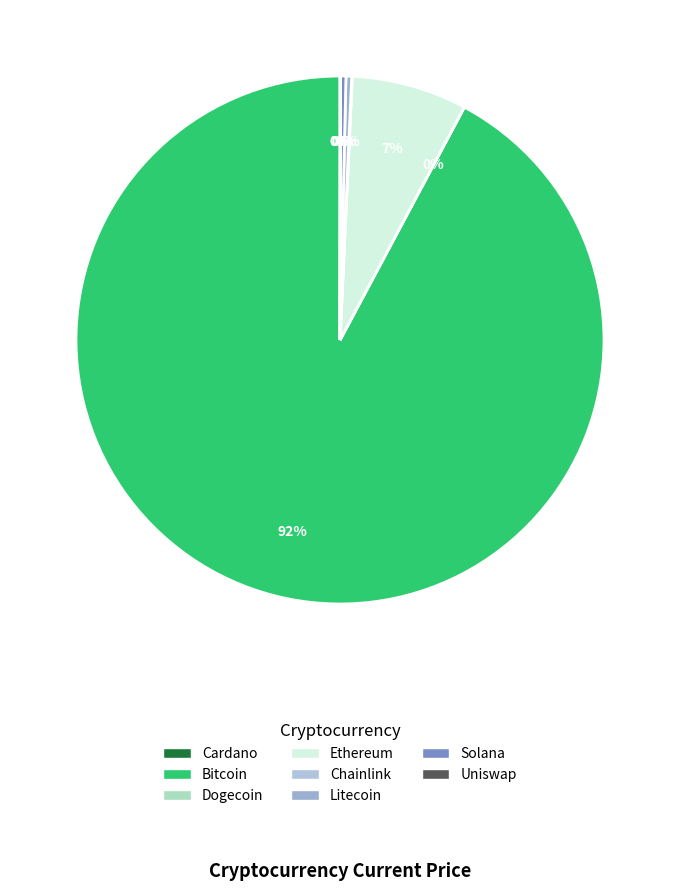

Which slice is the largest?

Bitcoin